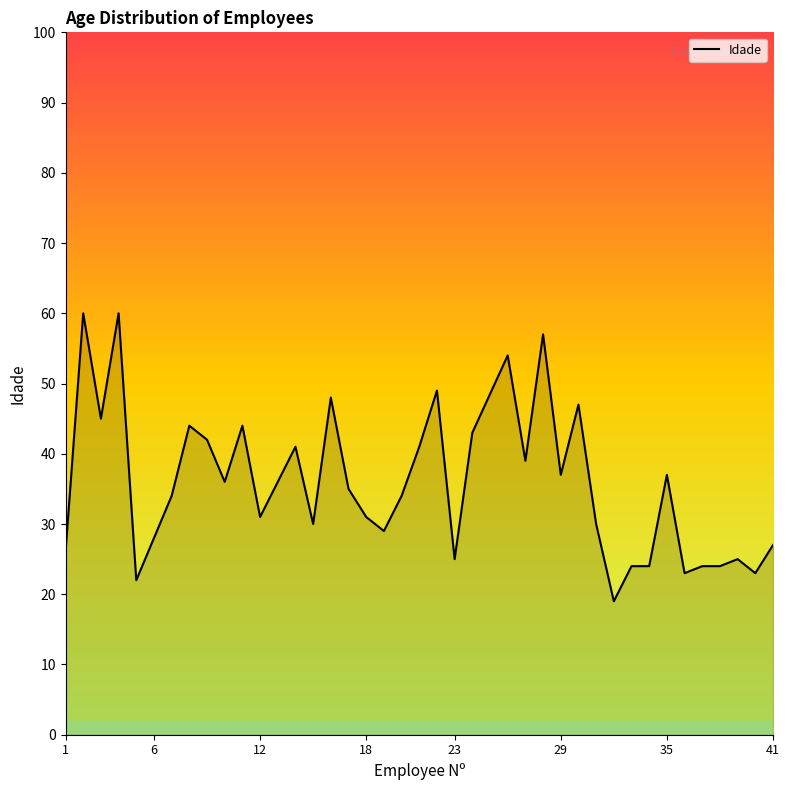

What is the difference between the maximum and minimum values?

41